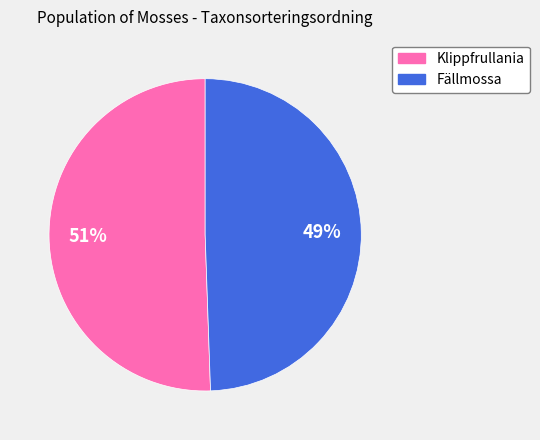

Is there any slice that represents more than half of the pie?

Yes